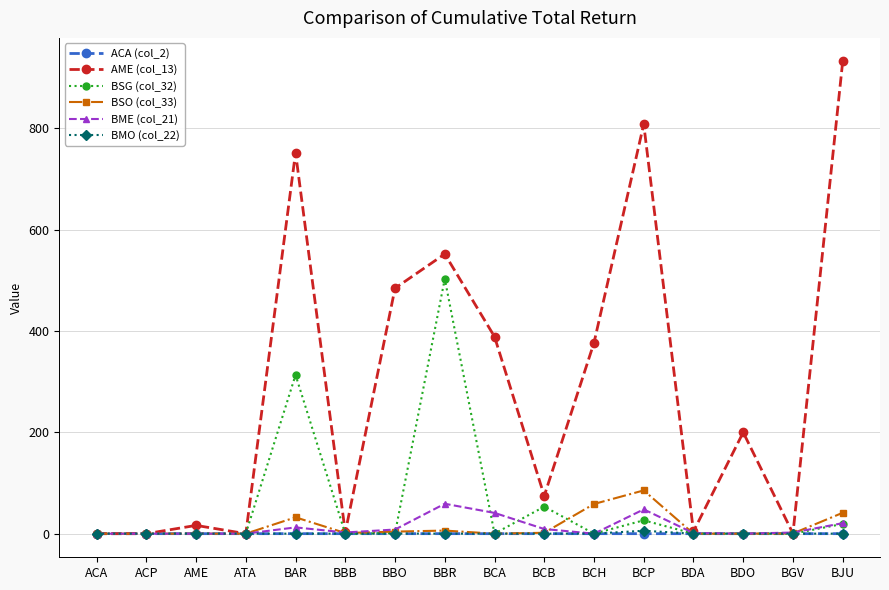

What is the label of the 2nd point from the left?

ACP